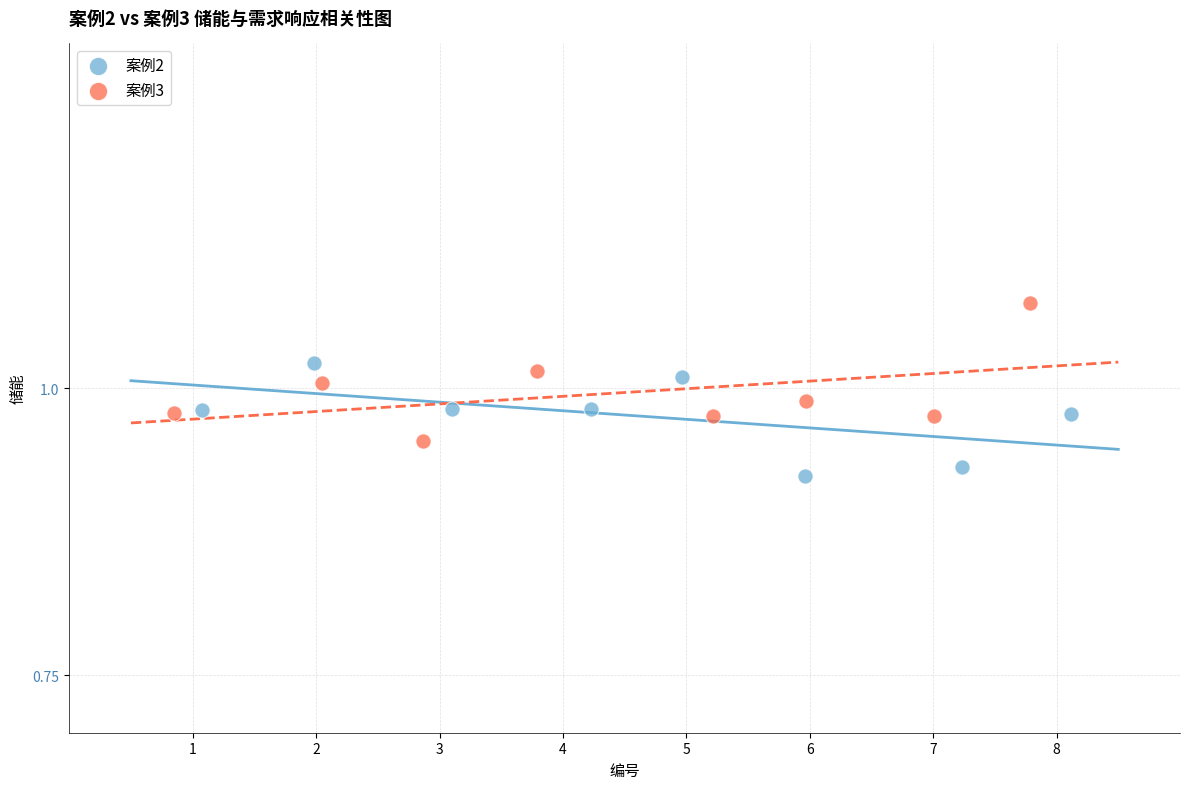

Which series contains the highest Y value?

案例3